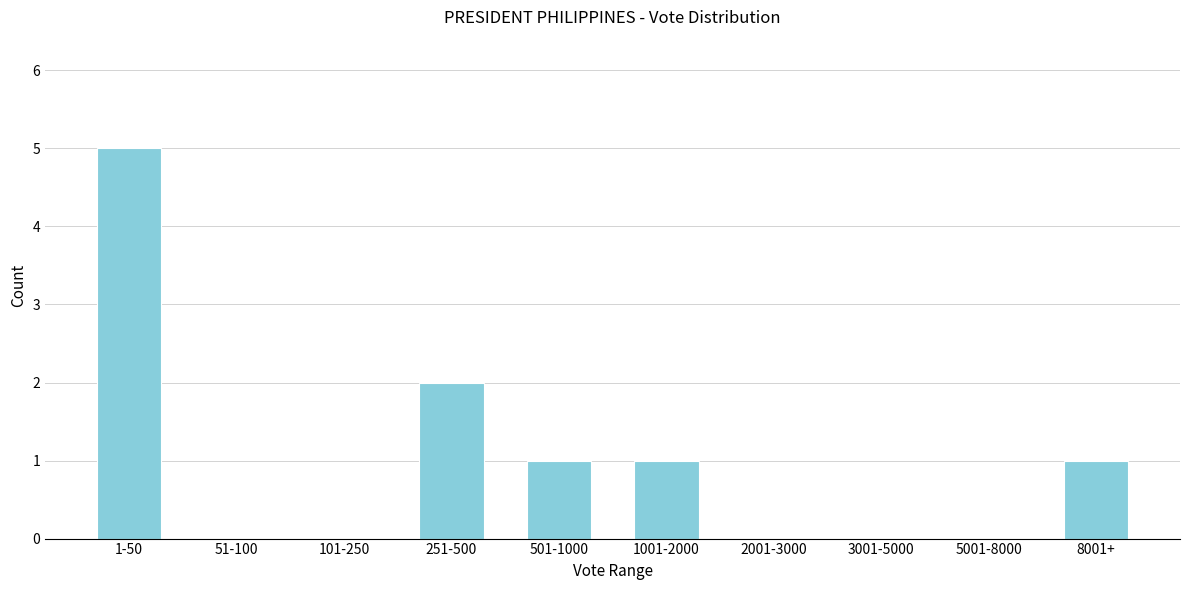

What is the maximum value shown in the chart?

5